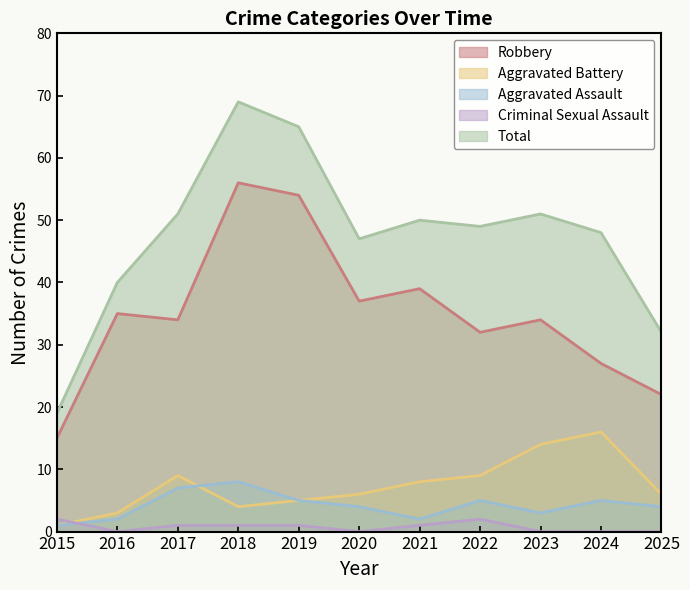

True or false: Robbery has more than 2 points higher than both neighbors.

True